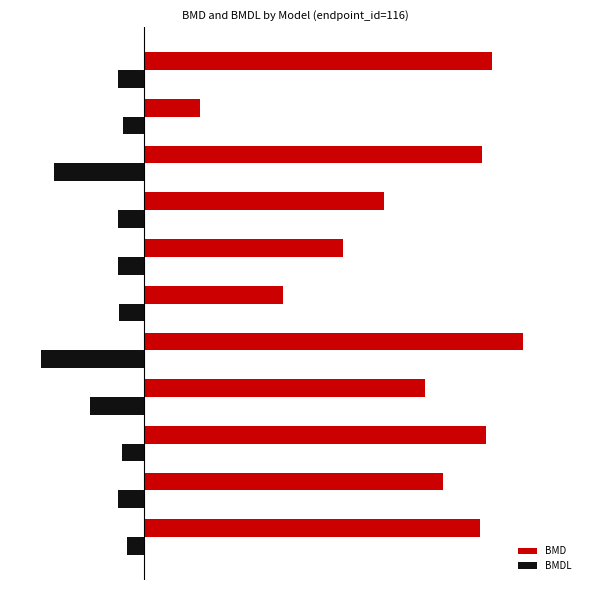

What is the difference between the second highest and second lowest values in the BMDL series?

80.0